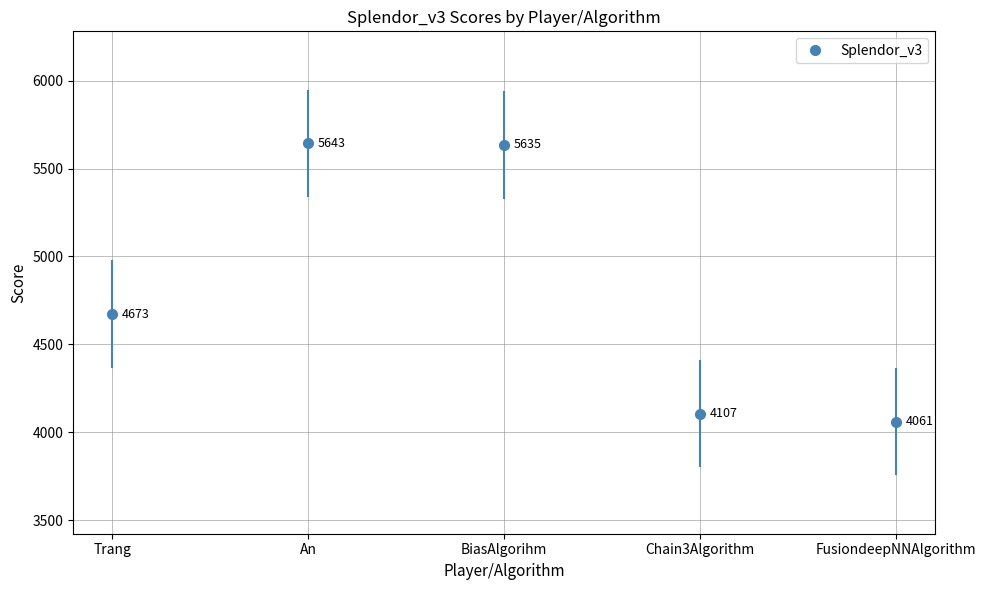

What is the approximate value at FusiondeepNNAlgorithm, to the nearest 100?

4100